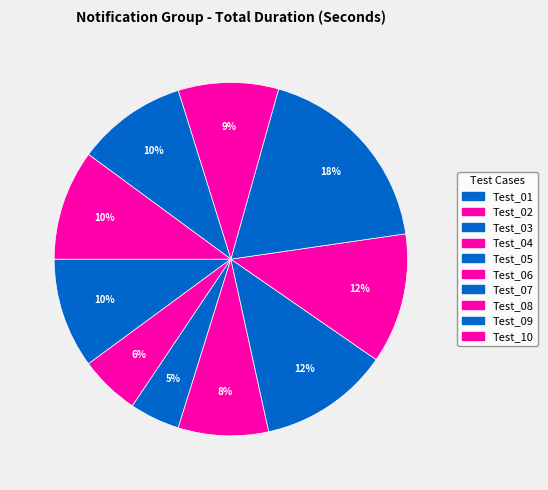

What percentage is the Test_04 slice, to the nearest percent?

8%